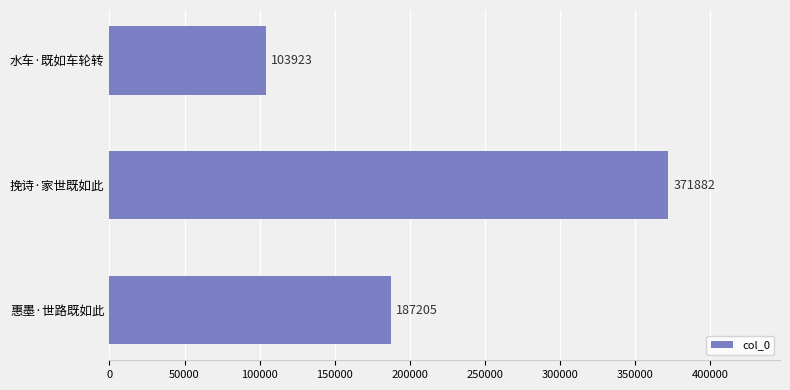

Is it true that the value at 水车·既如车轮转 is 170852?

False